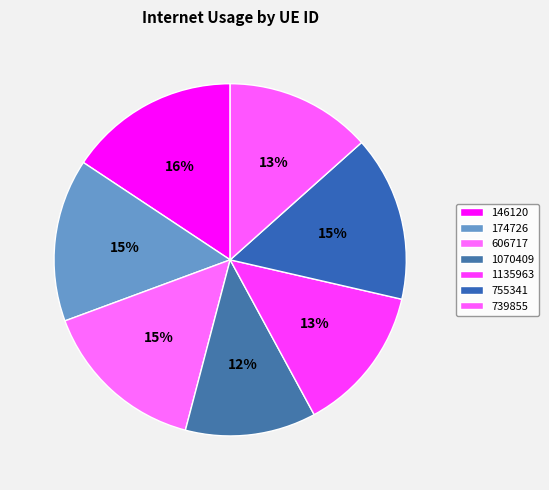

To the nearest percent, what is the difference between the largest and smallest slice percentages?

4%